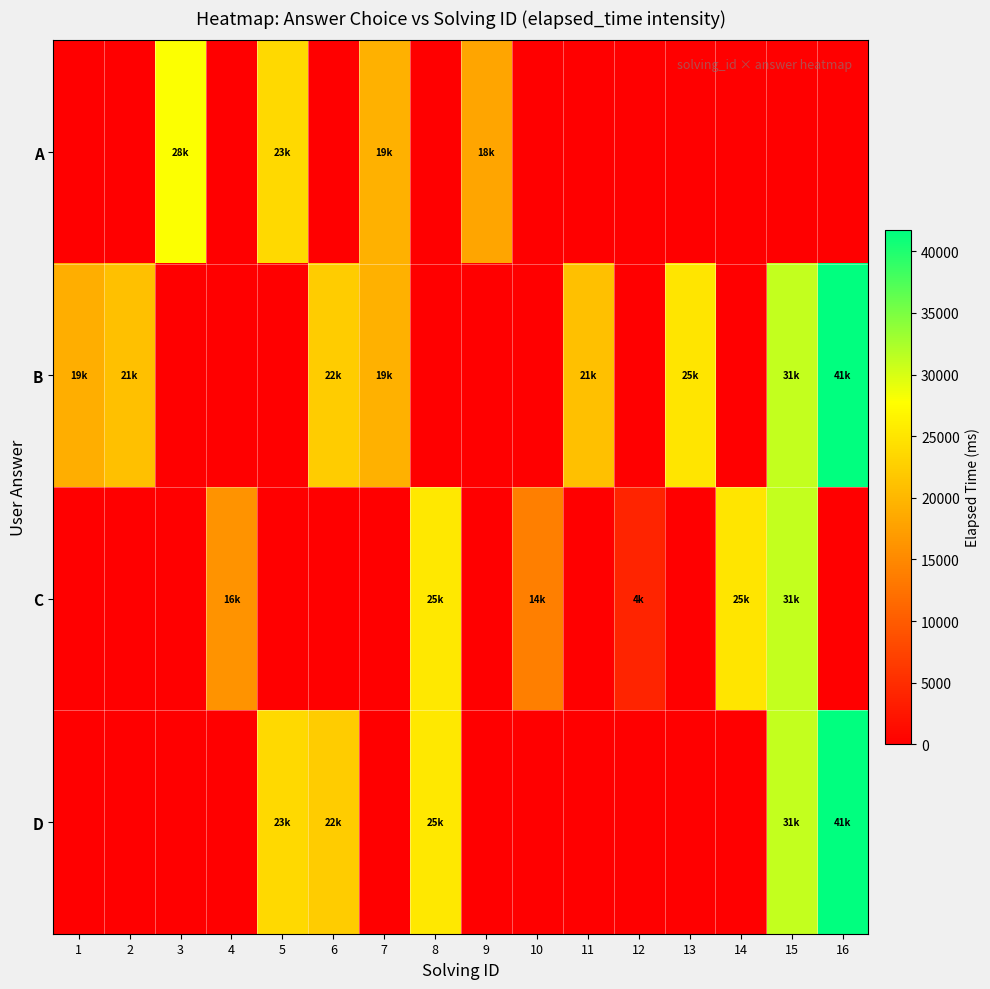

List the series in order of their peak value, lowest first.

A, C, B, D